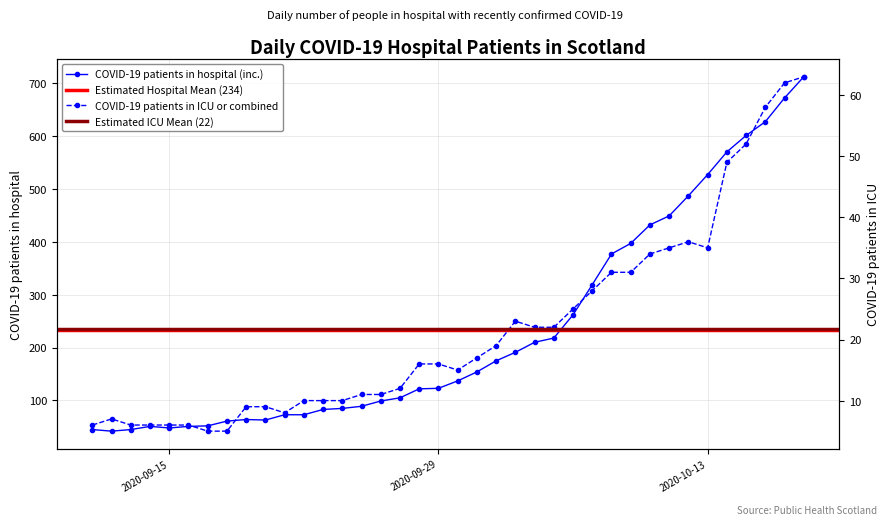

True or false: COVID-19 patients in ICU or combined and COVID-19 patients in hospital (inc.) cross at least once.

False